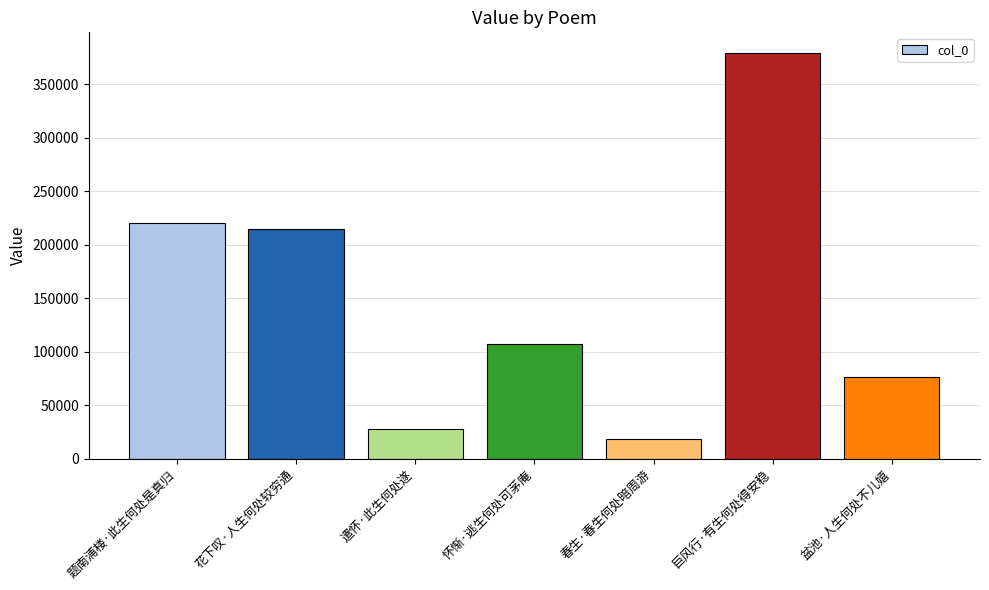

What is the value of the 4th bar from the left?

106934